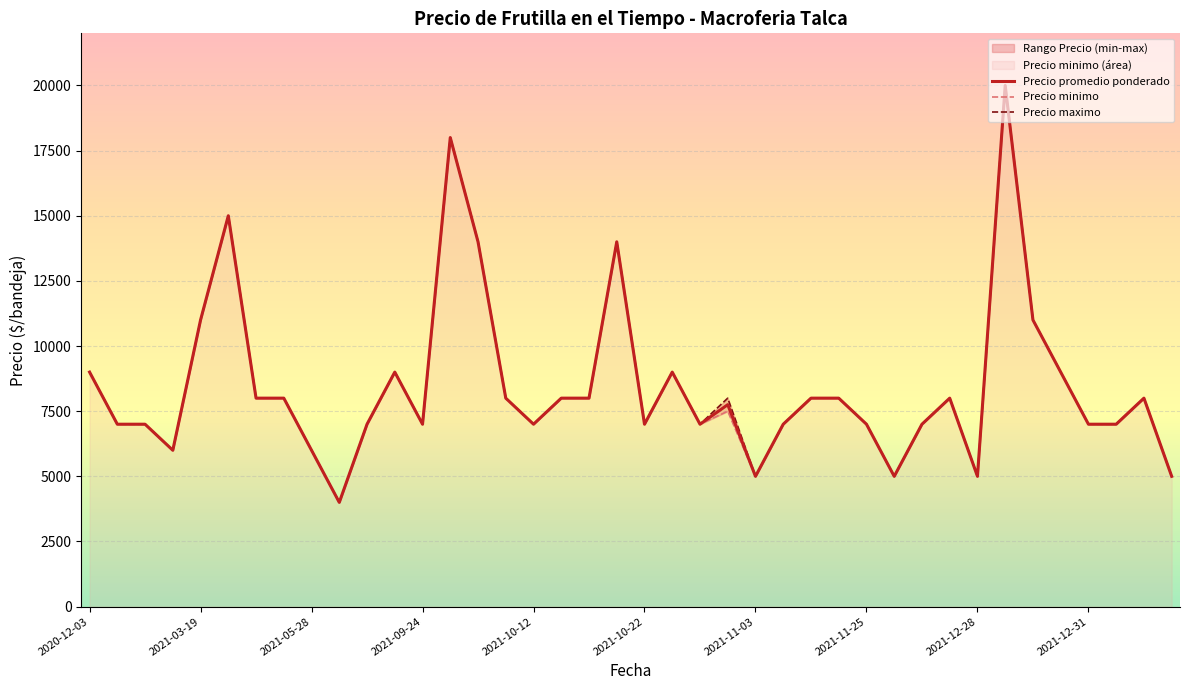

Which series has the widest spread of values?

Precio promedio ponderado